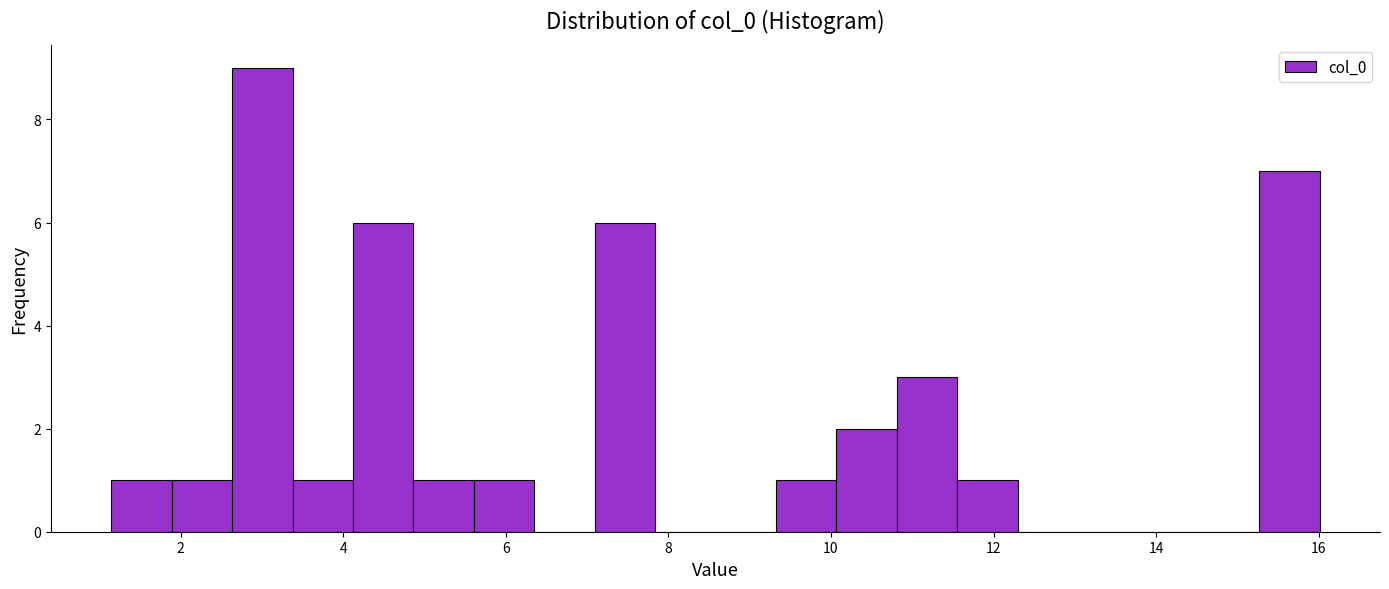

Read against the x-axis, roughly where is the centre of the tallest bar?

3.0